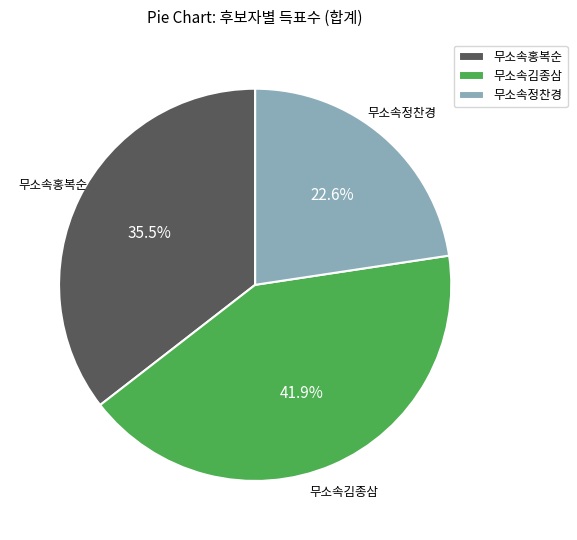

Does any single category account for the majority?

No